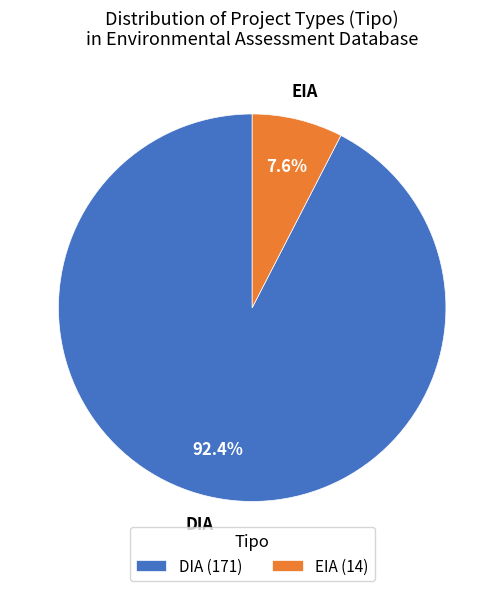

To the nearest percent, what is the average slice percentage?

50%